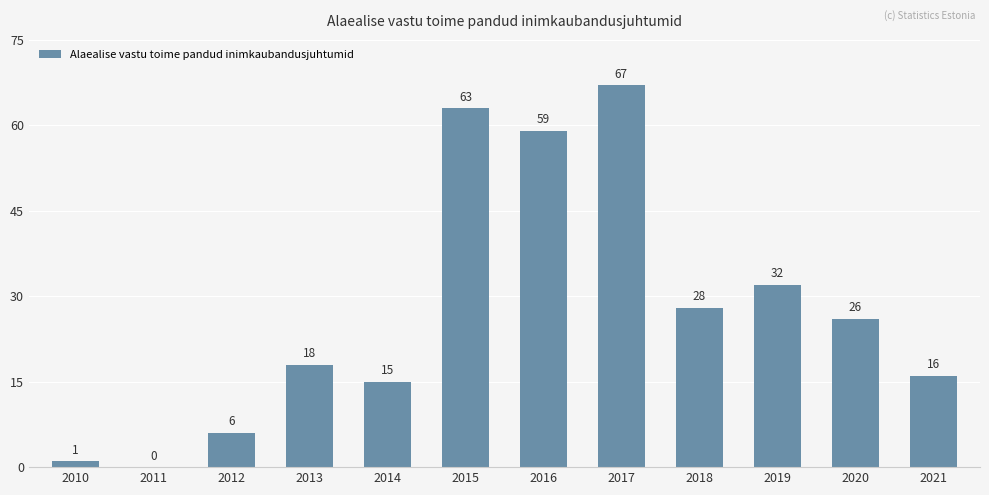

How many categories are shown in the chart?

12